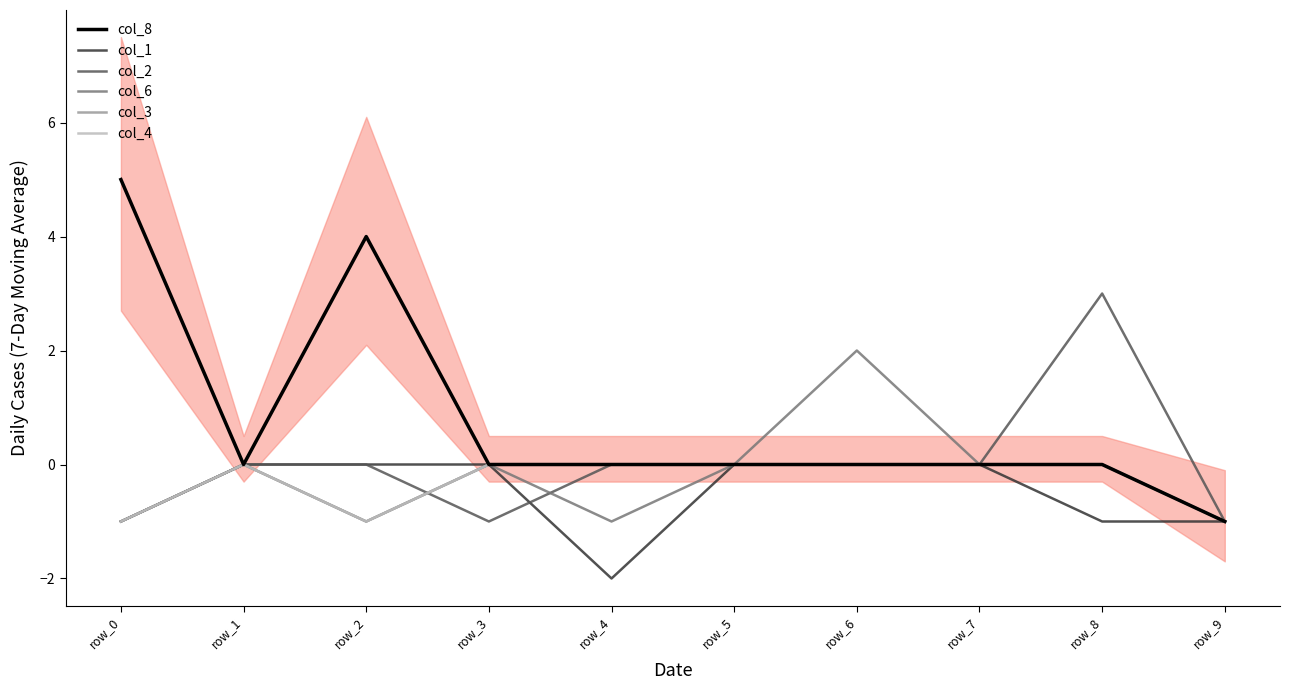

Which series has the largest range (max minus min)?

col_8